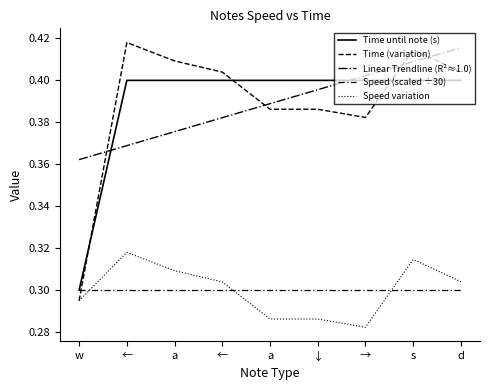

Between → and ←, which is larger?

→